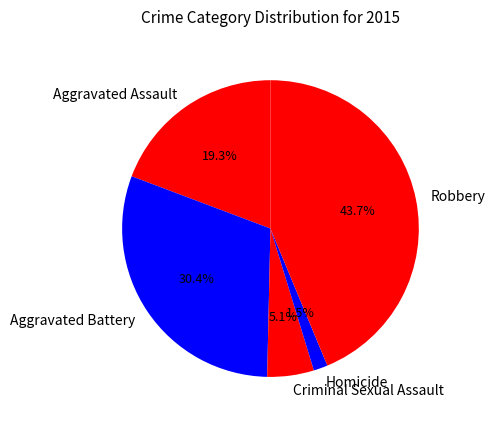

Rank the categories by value from highest to lowest.

Robbery, Aggravated Battery, Aggravated Assault, Criminal Sexual Assault, Homicide